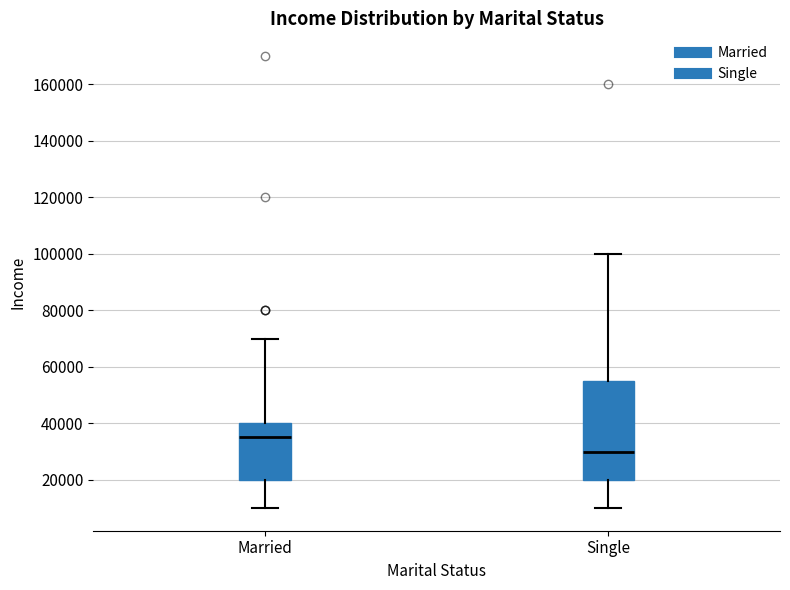

Which box has the lowest median line?

Single